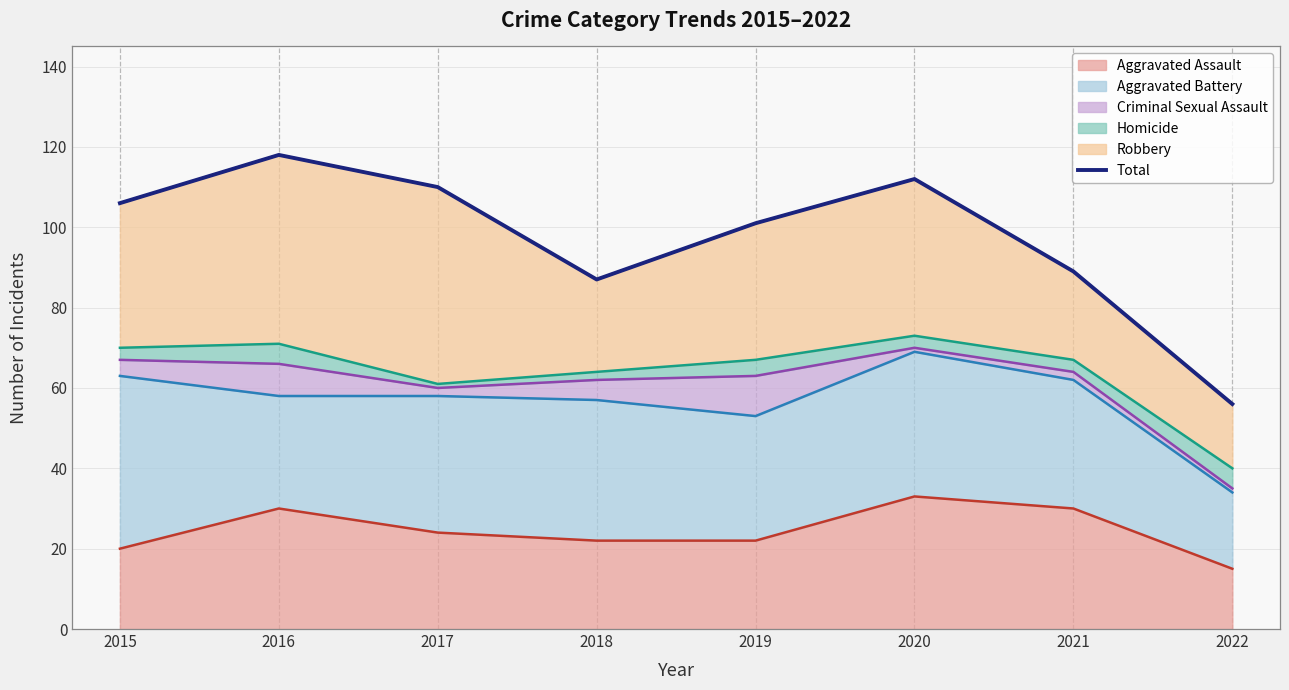

The Aggravated Assault series shows 22 at 2018. True or false?

True